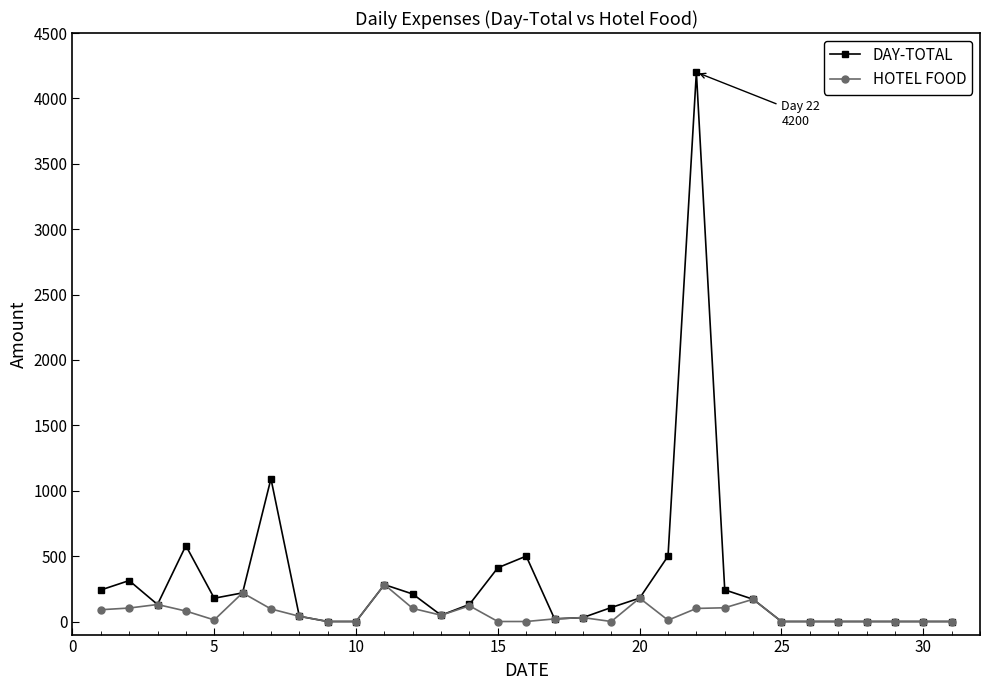

Which series has the widest spread of values?

DAY-TOTAL